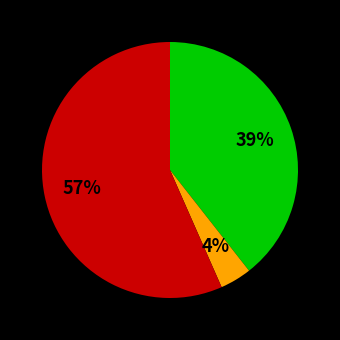

To the nearest percent, what is the average slice percentage?

33%